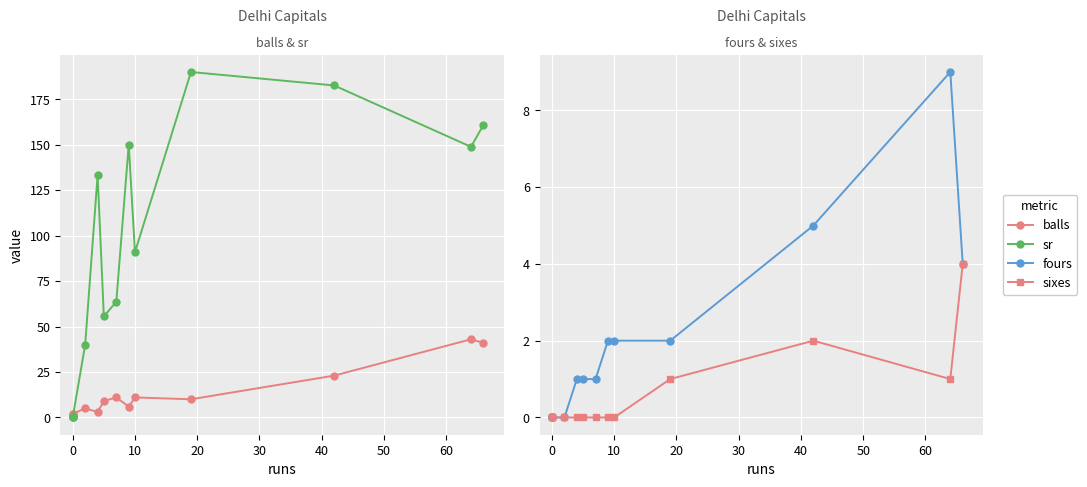

Does the chart display data point markers on the line(s)?

Yes